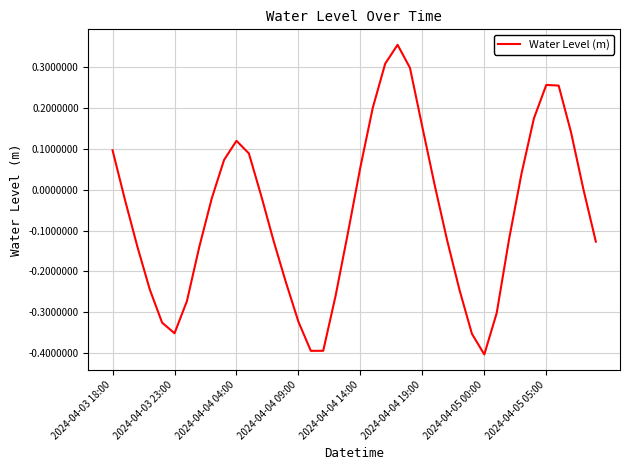

What is the difference between the maximum and minimum values?

0.8